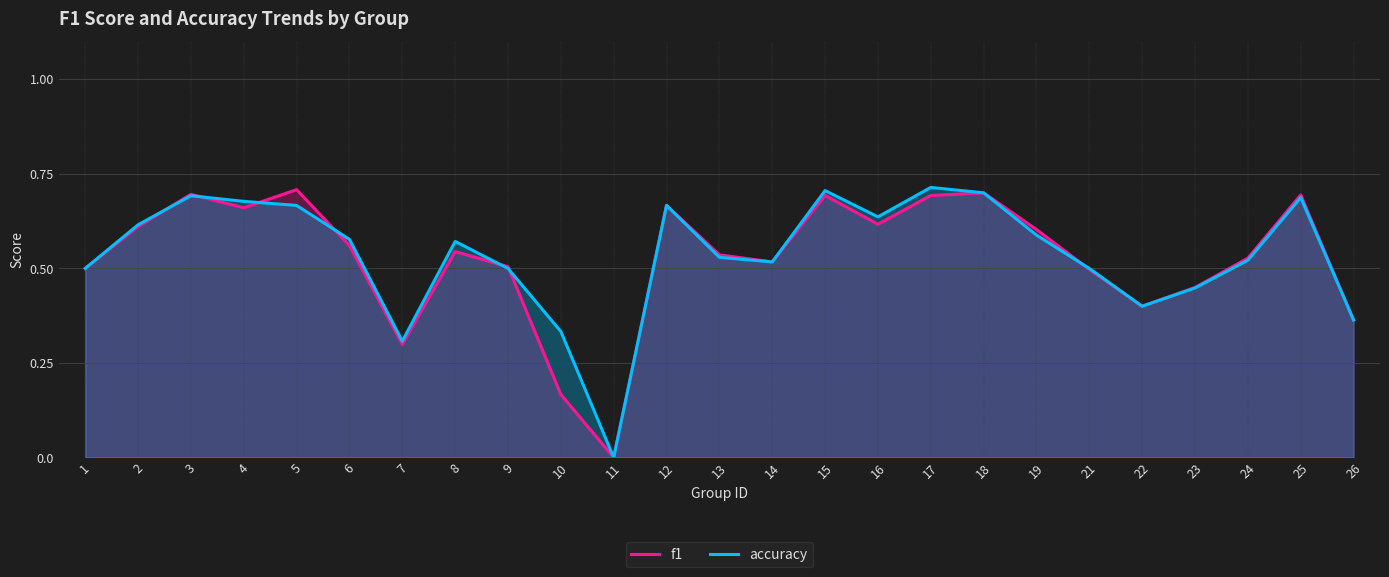

Is the value of accuracy at 2 greater than the value of f1 at 14?

Yes